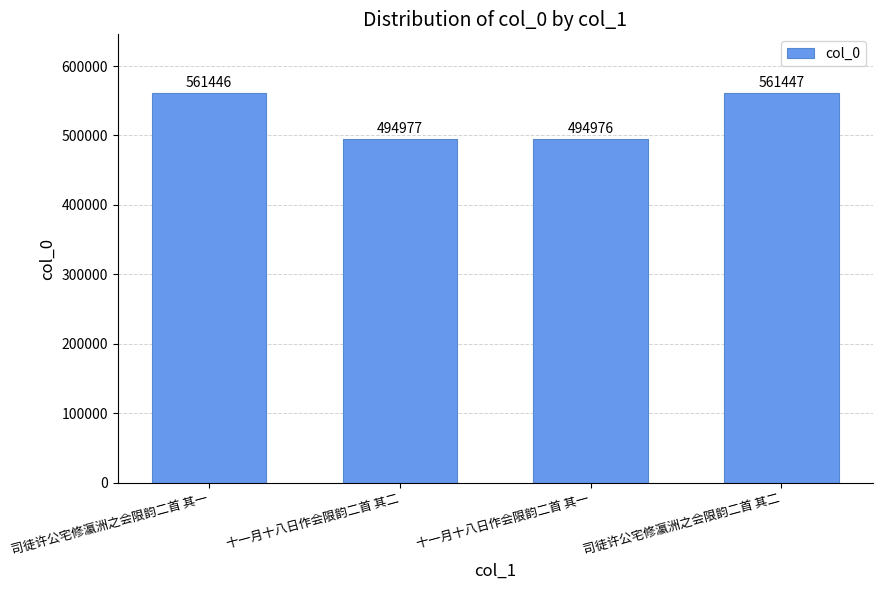

At which category does the chart reach its peak across all series?

司徒许公宅修瀛洲之会限韵二首 其二